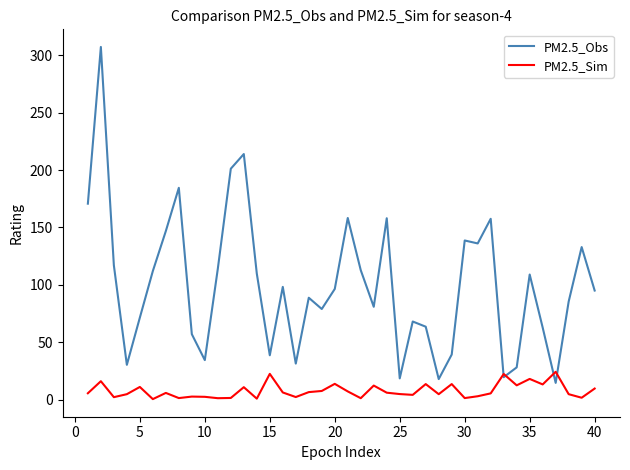

List the series in order of their peak value, lowest first.

PM2.5_Sim, PM2.5_Obs